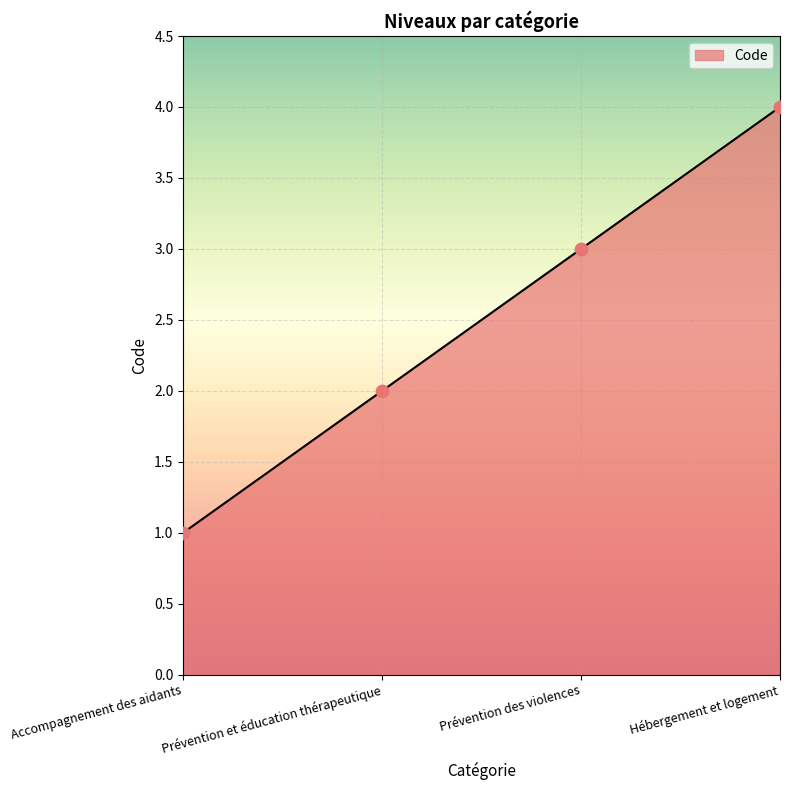

Approximately how many times larger is the value at Hébergement et logement compared to Prévention et éducation thérapeutique?

2.0